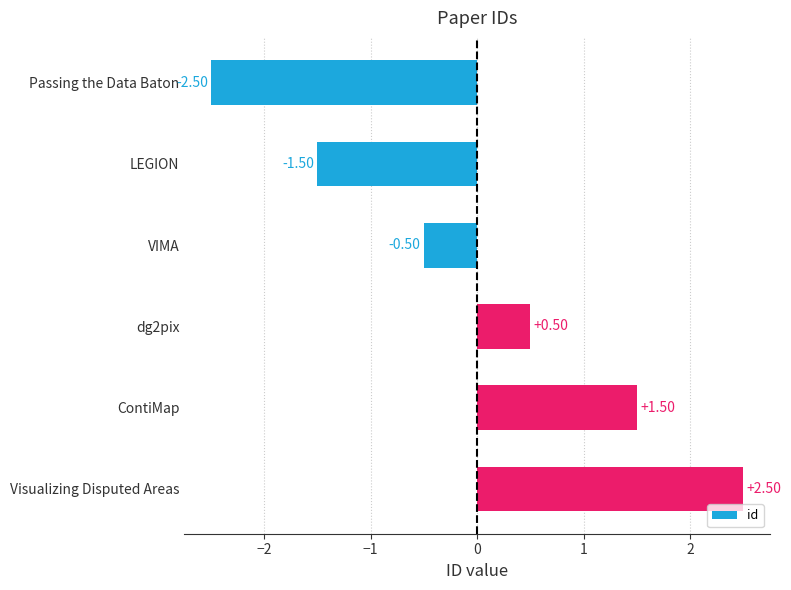

How many bars are there in total?

6